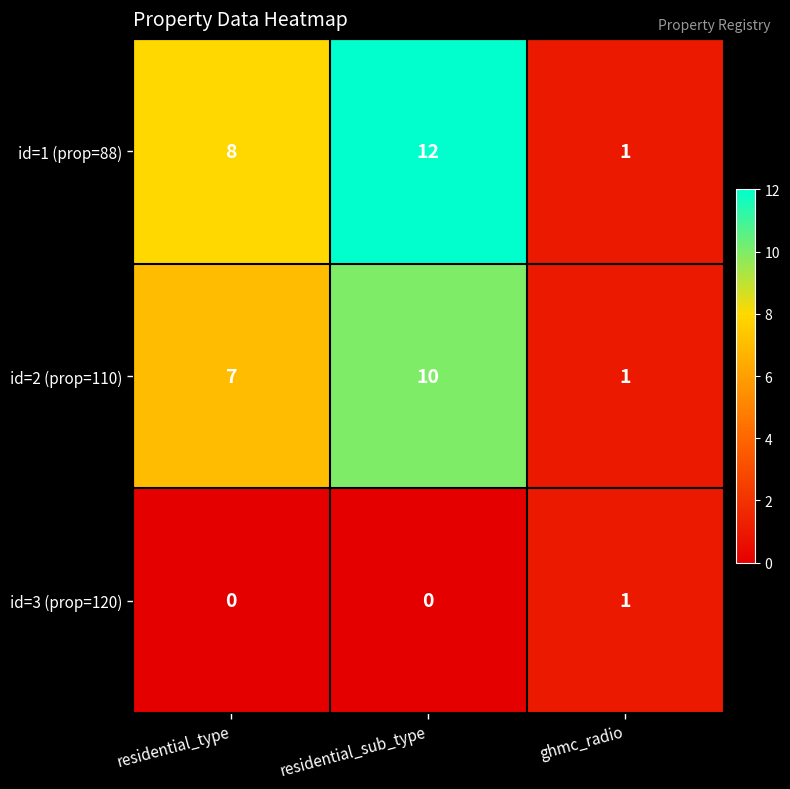

What is the maximum value shown in the chart?

12